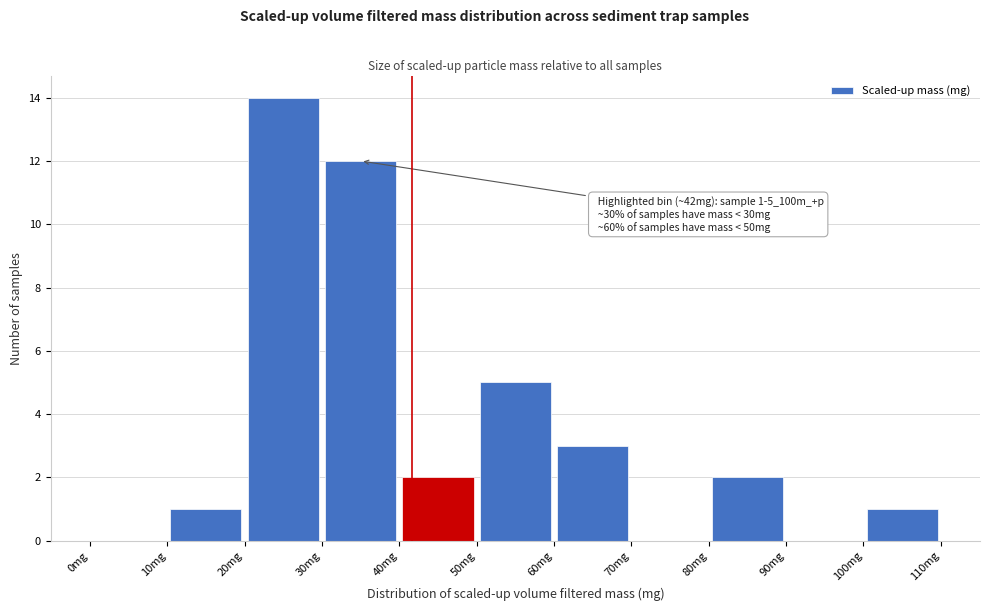

Which range on the x-axis has the tallest bar?

20 to 30